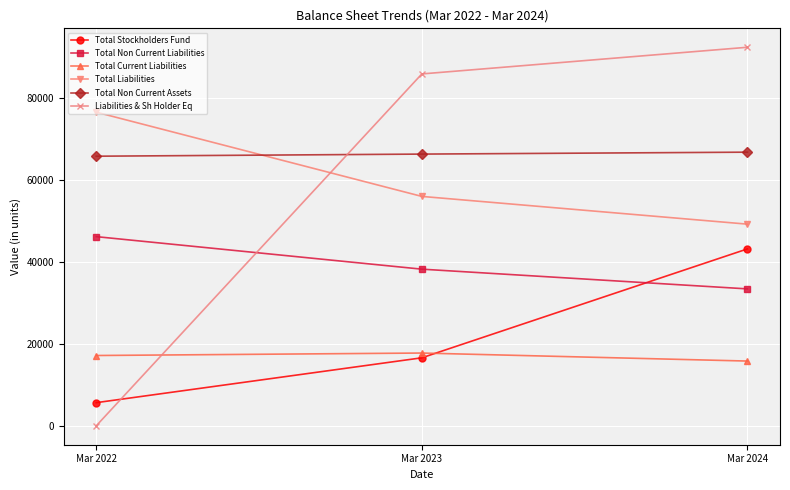

How many series are shown in this chart?

6